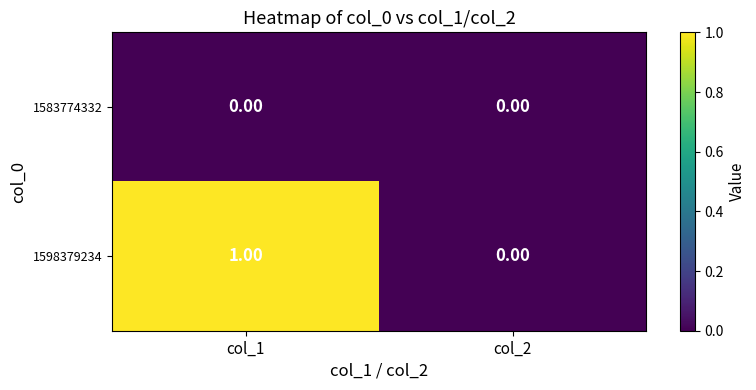

At how many categories does at least one series exceed 0?

1